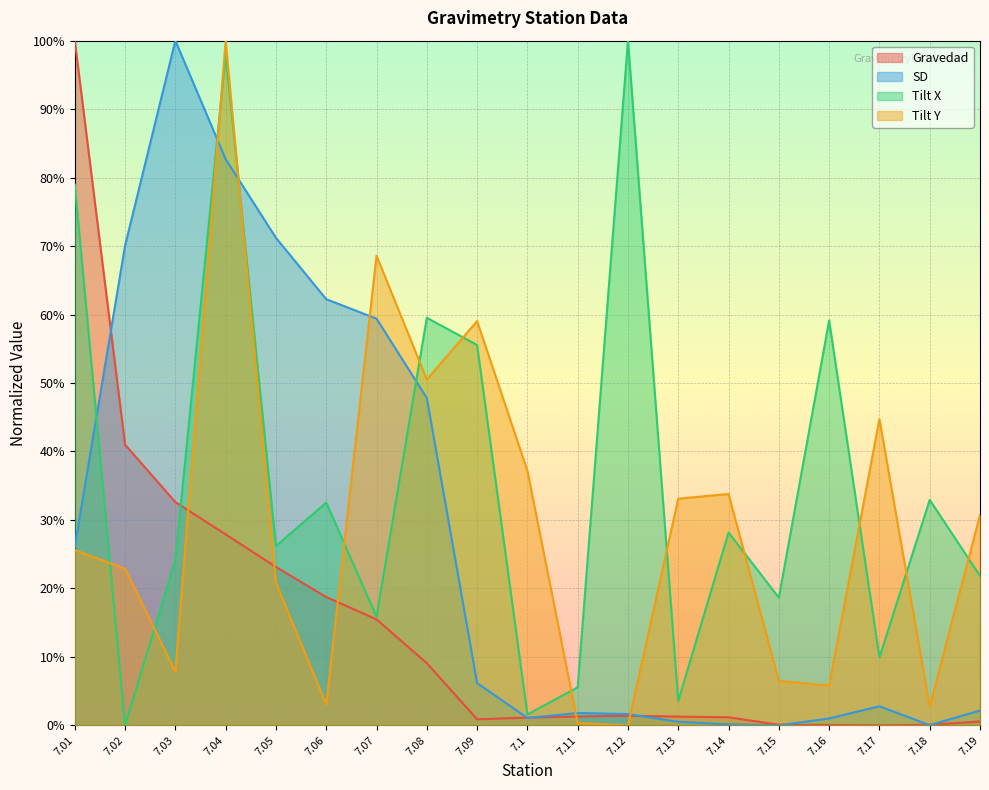

True or false: SD has more than 2 interior local peaks.

True